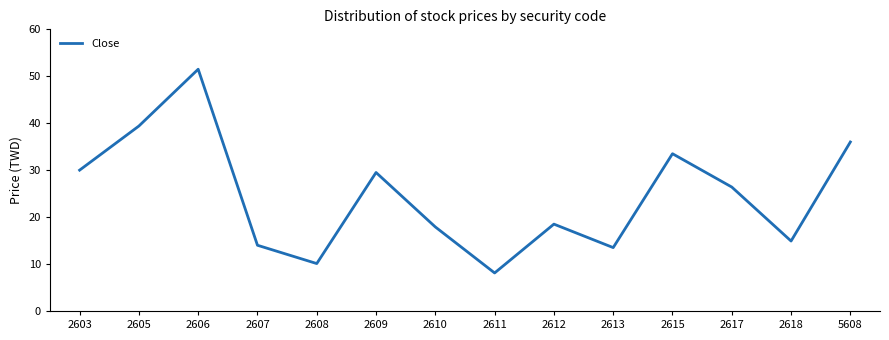

List the labels in order of value, largest first.

2606, 2605, 5608, 2615, 2603, 2609, 2617, 2612, 2610, 2618, 2607, 2613, 2608, 2611